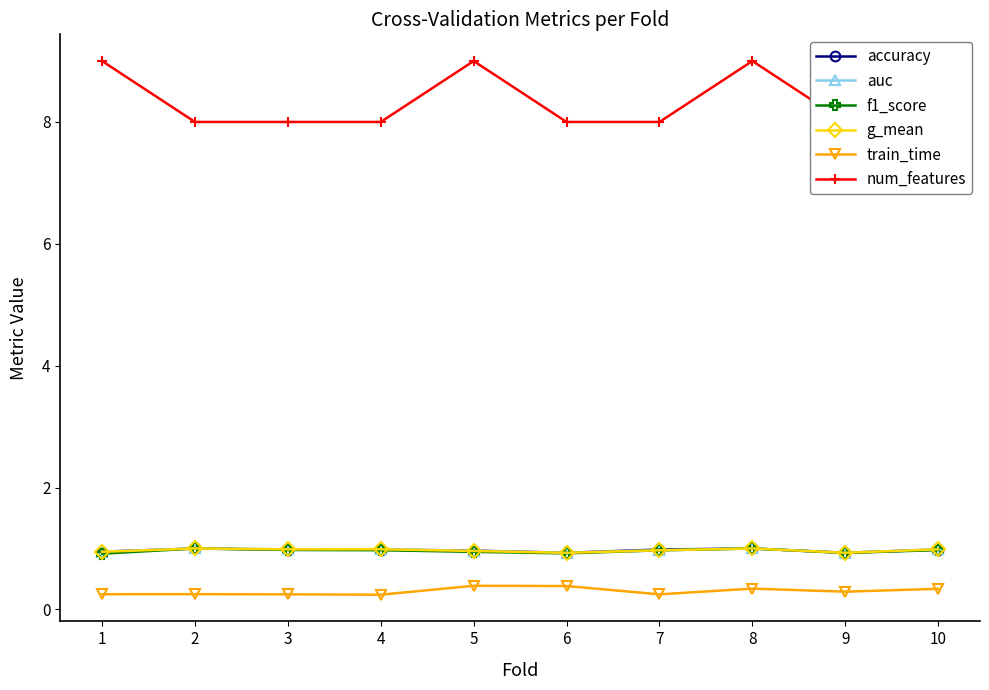

Between 9 and 6, which is larger?

9